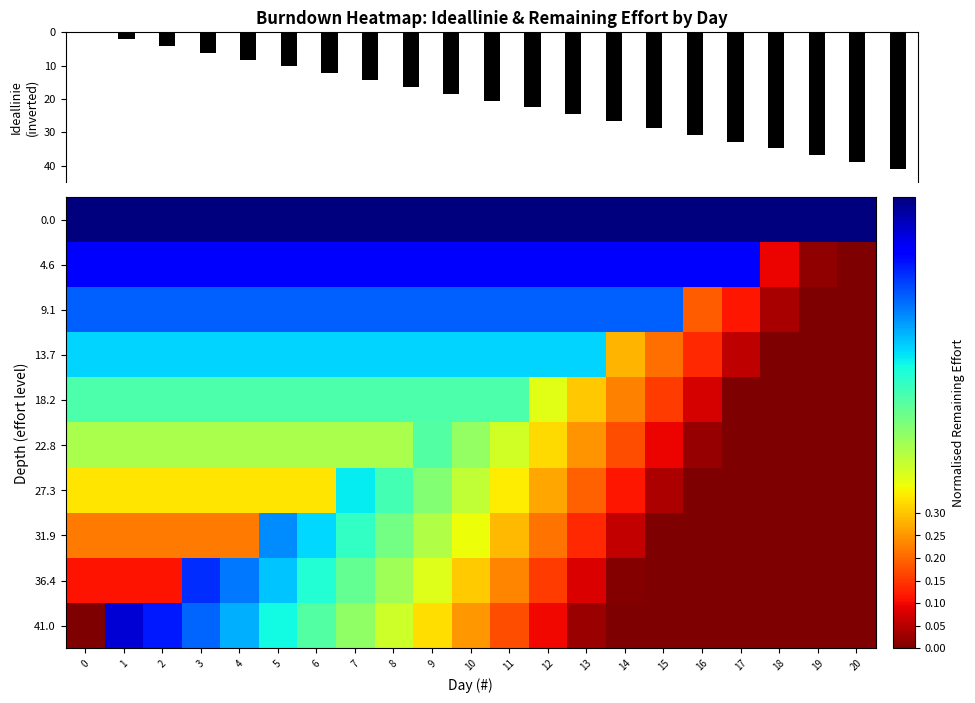

How many series are shown in this chart?

11